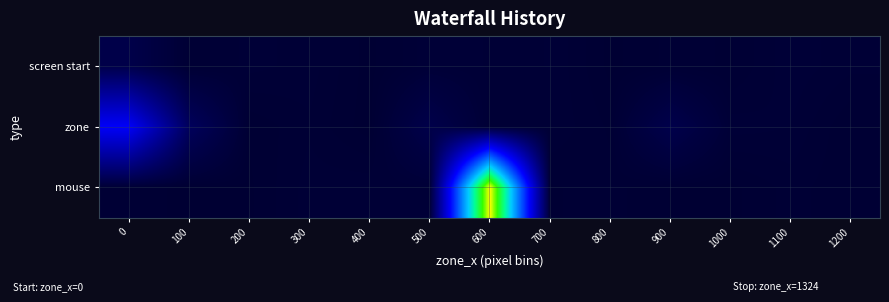

Reading left to right, extract all data points from this chart.

screen start: 0=1.2	100=0.1	200=0.3	300=0.2	400=0.0	500=0.3	600=0.2	700=0.2	800=0.0	900=0.1	1000=0.1	1100=0.3	1200=0.2
zone: 0=10.2	100=2.1	200=0.1	300=0.2	400=0.0	500=1.2	600=0.2	700=0.2	800=0.1	900=1.3	1000=0.3	1100=0.2	1200=0.1
mouse: 0=0.1	100=0.0	200=0.0	300=0.2	400=0.2	500=0.3	600=30.1	700=0.1	800=0.1	900=0.1	1000=0.0	1100=0.1	1200=0.1